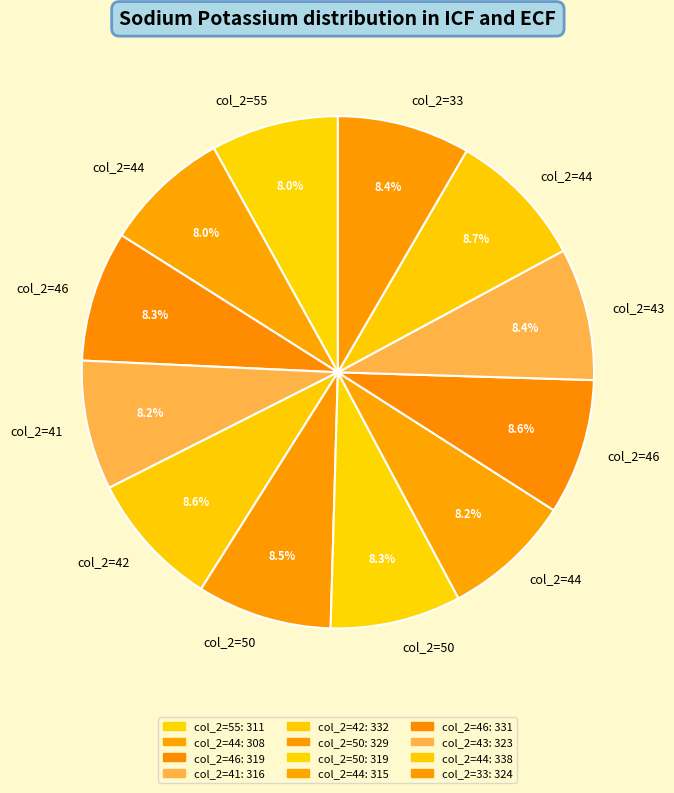

How many slices are in this pie chart?

12